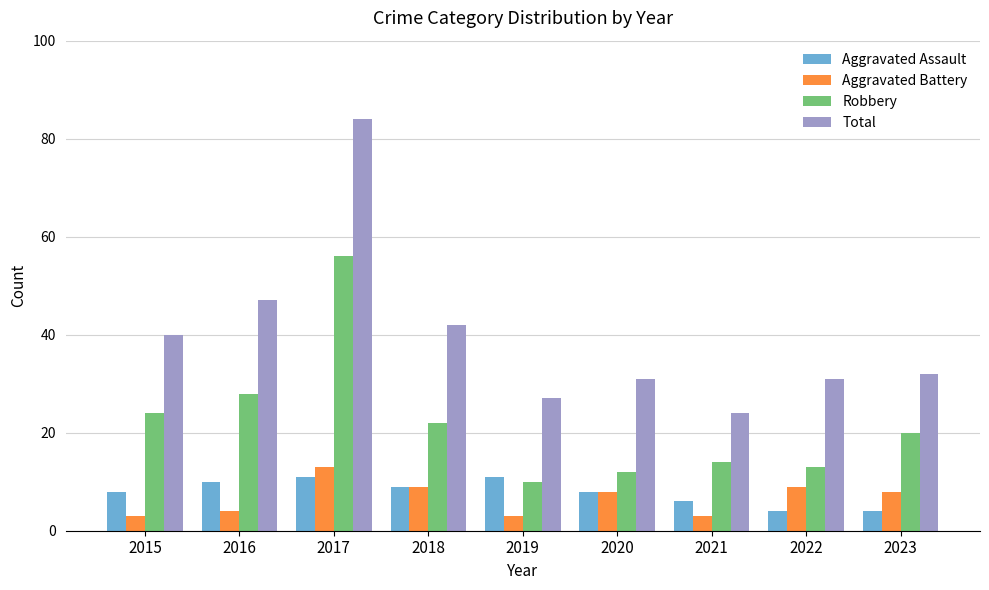

What is the value of the Aggravated Battery bar at the 9th from the left?

8